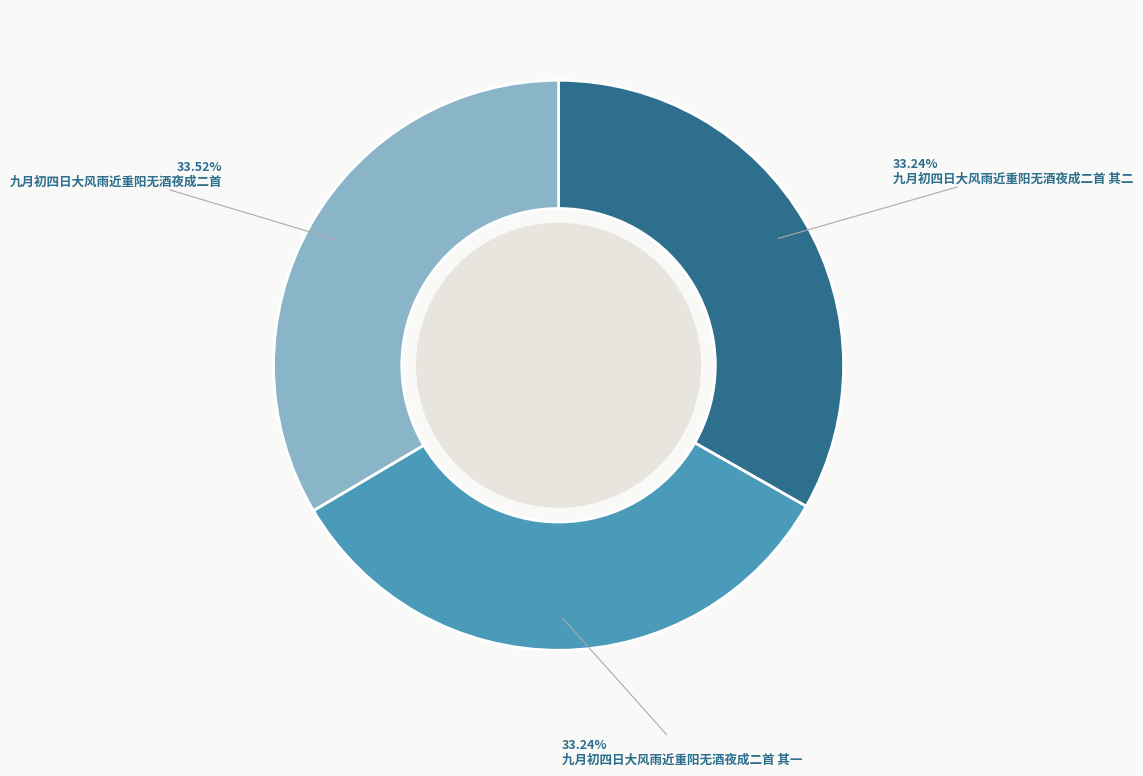

Does 九月初四日大风雨近重阳无酒夜成二首 其二 account for over 50% of the chart?

No